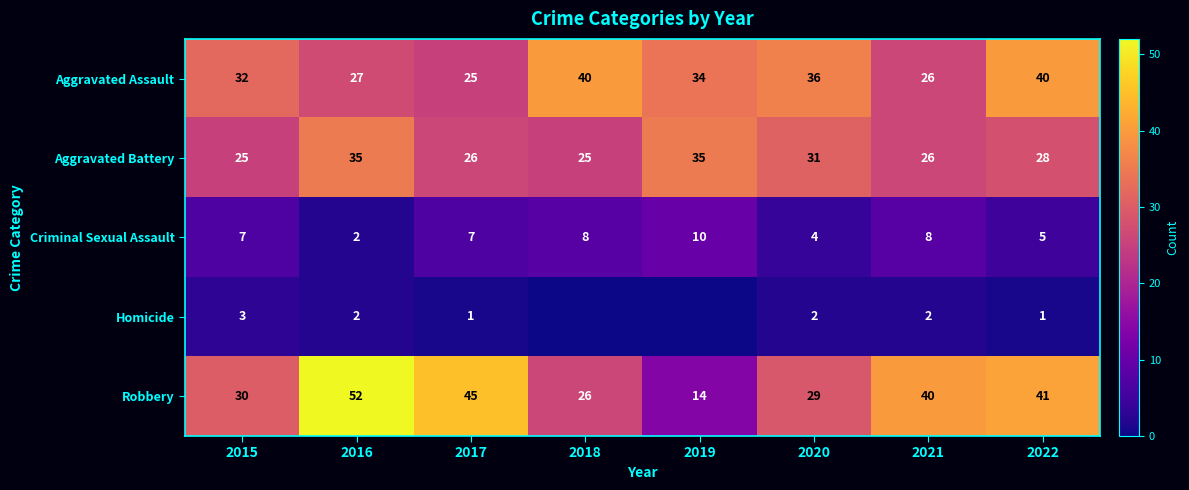

The Robbery series shows 17 at 2022. True or false?

False